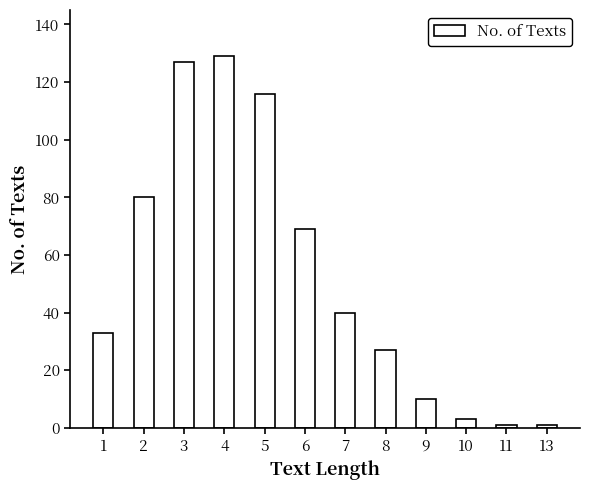

How many series are shown in this chart?

1